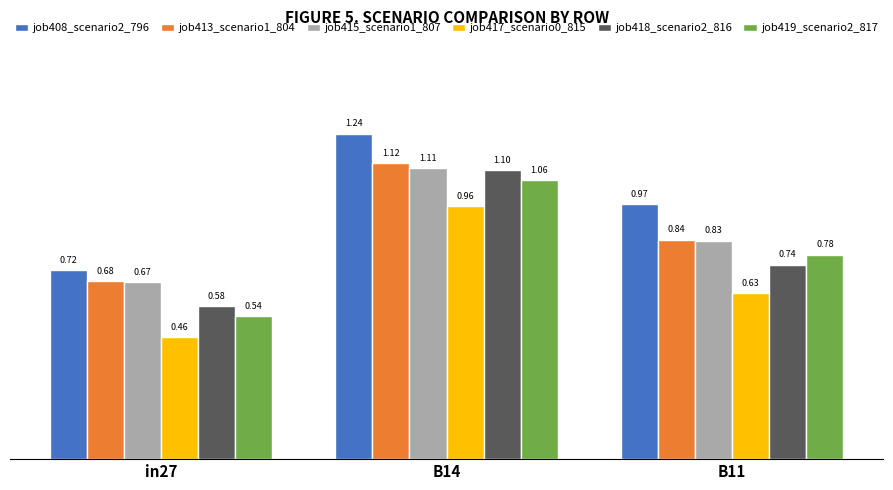

What is the label of the 1st bar from the right?

B11